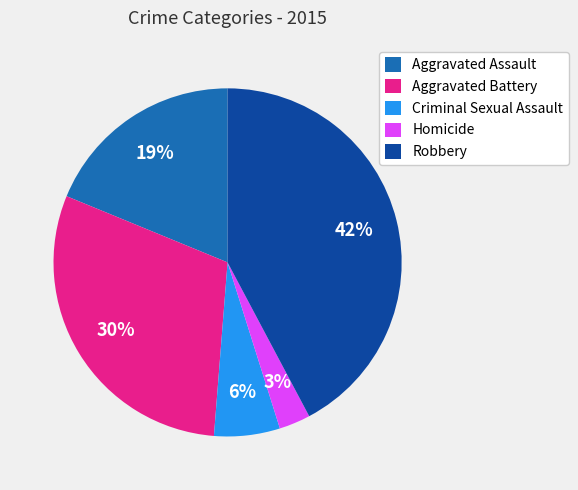

Is it true that Aggravated Assault is 6% of the pie?

False